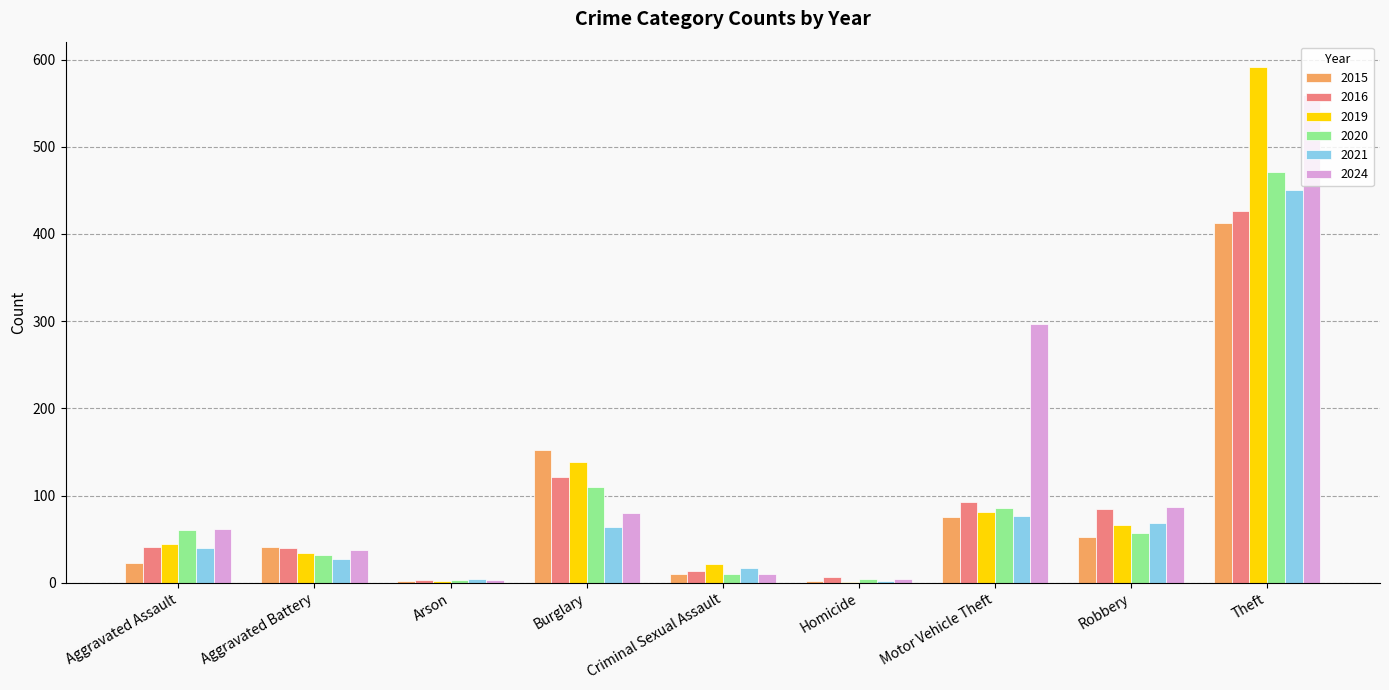

Count the number of data series in this chart.

6